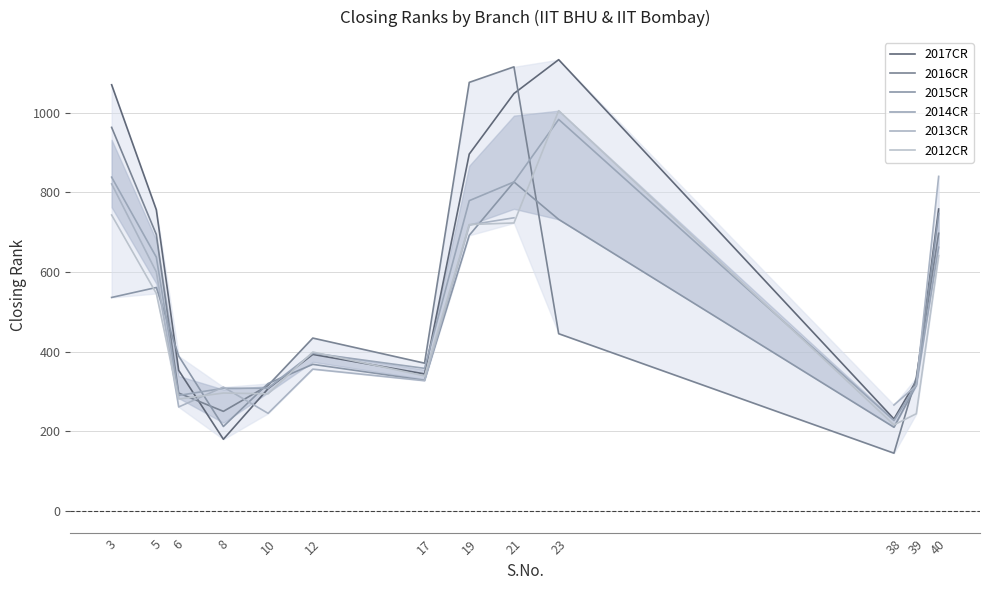

How many lines are shown in the chart?

6